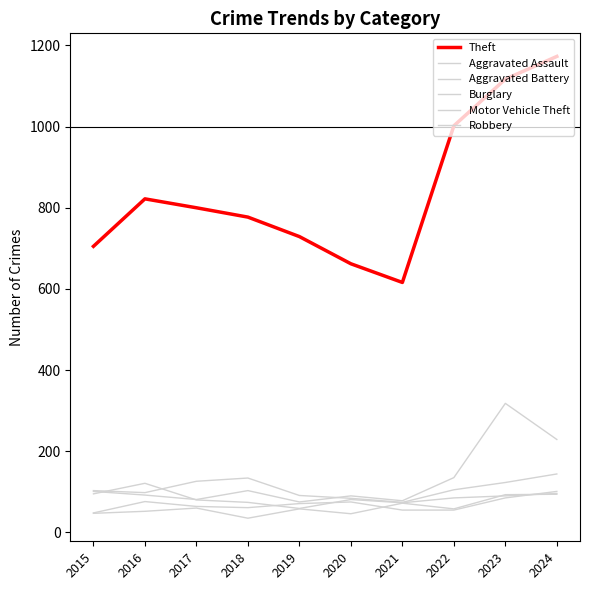

At which category does Motor Vehicle Theft reach its first local valley?

2017